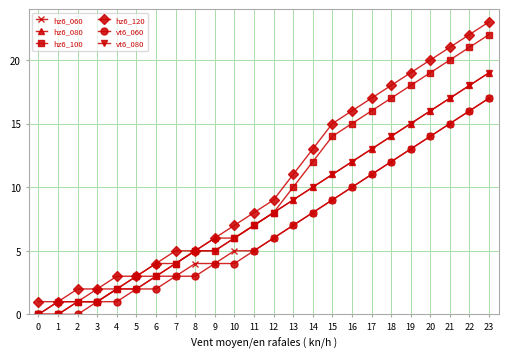

What is the difference between the maximum and minimum values in the hz6_060 series?

17